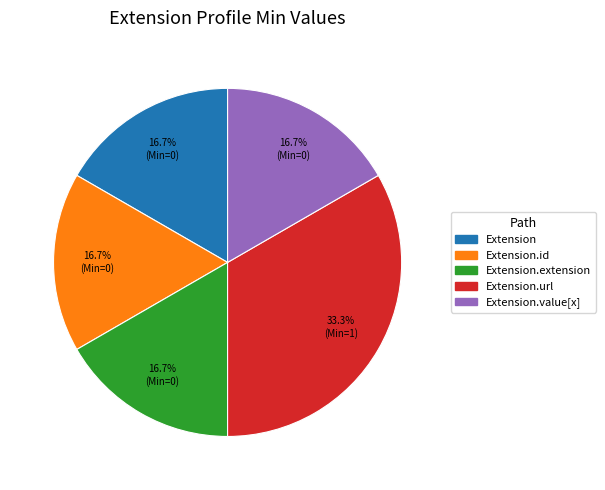

Is there a majority slice in this chart?

No